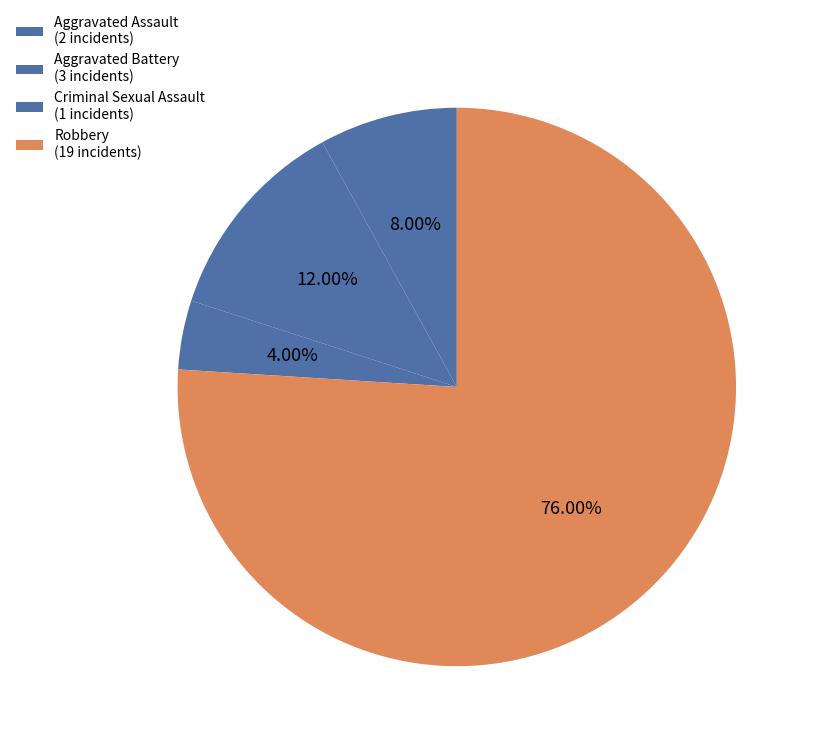

How many segments does this pie chart have?

4